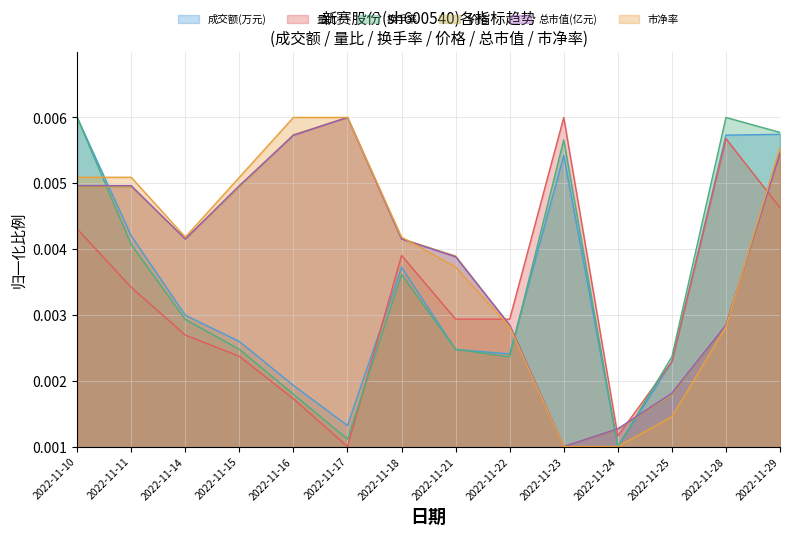

Where is the first local maximum for 价格?

2022-11-17